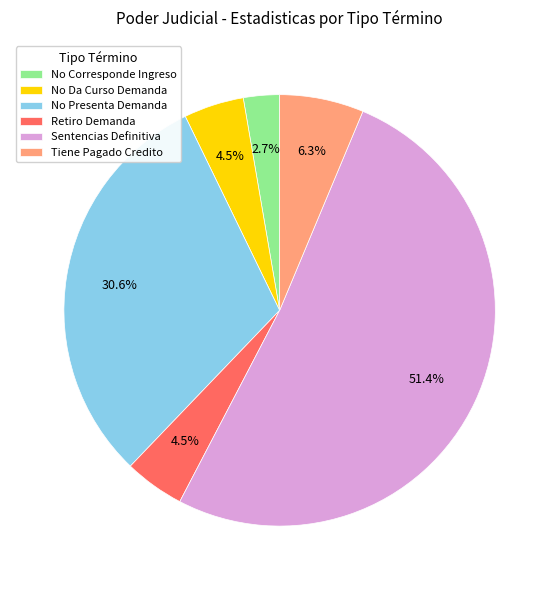

Which has a higher value, No Presenta Demanda or No Corresponde Ingreso?

No Presenta Demanda